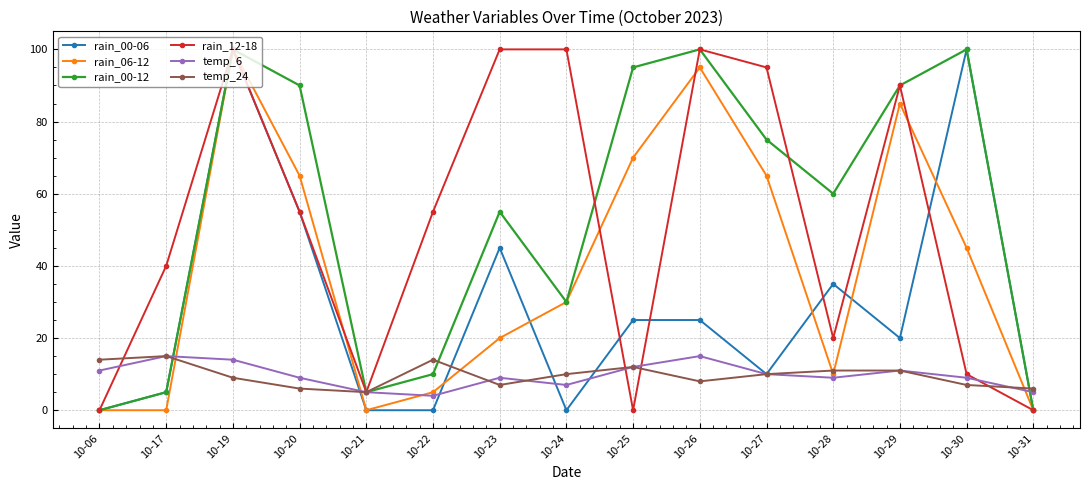

What is the maximum value shown in the chart?

100